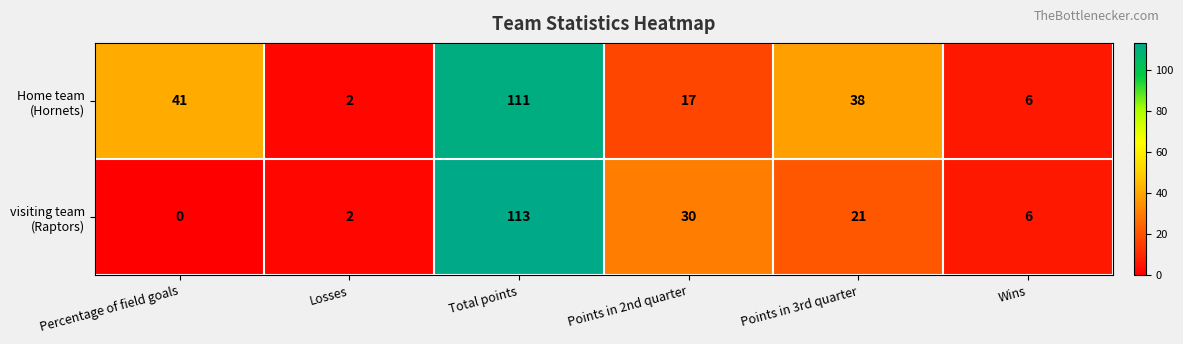

What is the total value across all series at Points in 2nd quarter?

47